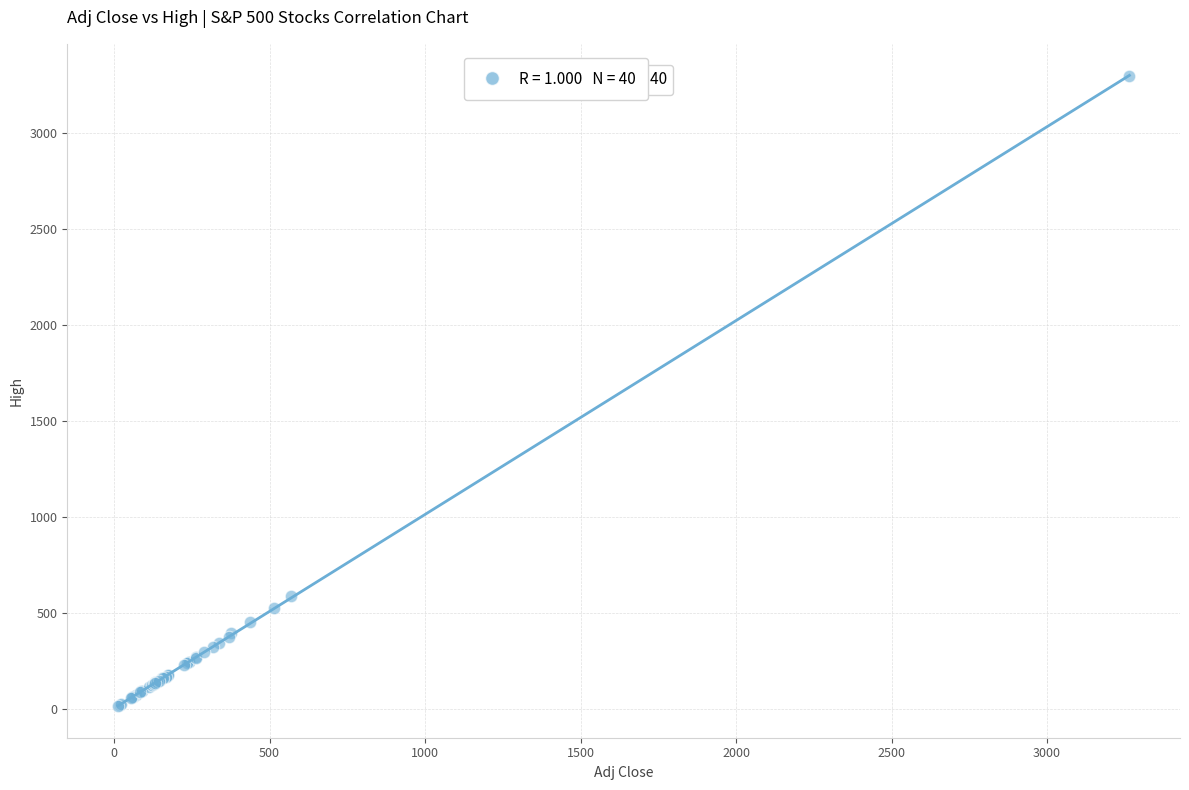

What Y value in the scatter plot is closest to 1654?

587.5